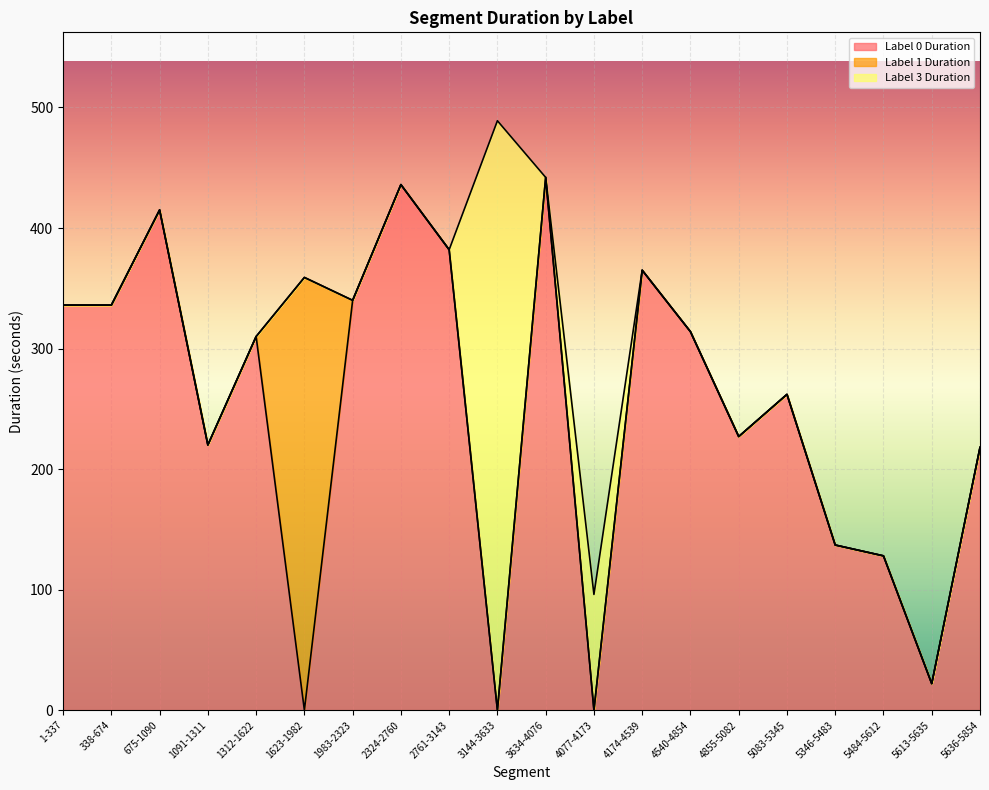

List the labels in order of Label 3 Duration value, smallest first.

1-337, 338-674, 675-1090, 1091-1311, 1312-1622, 1623-1982, 1983-2323, 2324-2760, 2761-3143, 3634-4076, 4174-4539, 4540-4854, 4855-5082, 5083-5345, 5346-5483, 5484-5612, 5613-5635, 5636-5854, 4077-4173, 3144-3633